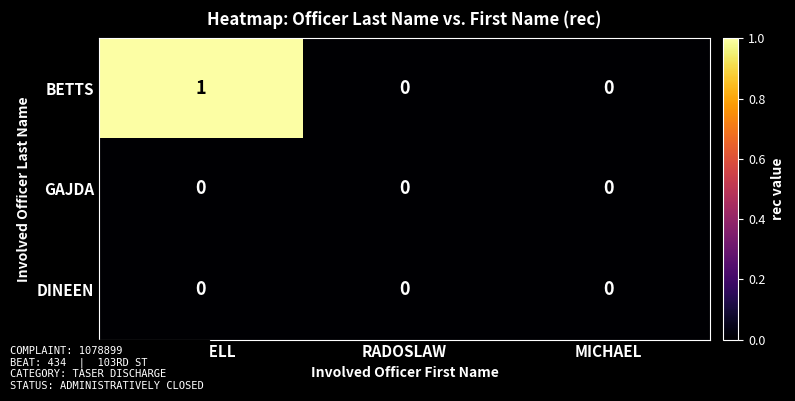

Which series has the largest total across all categories?

BETTS